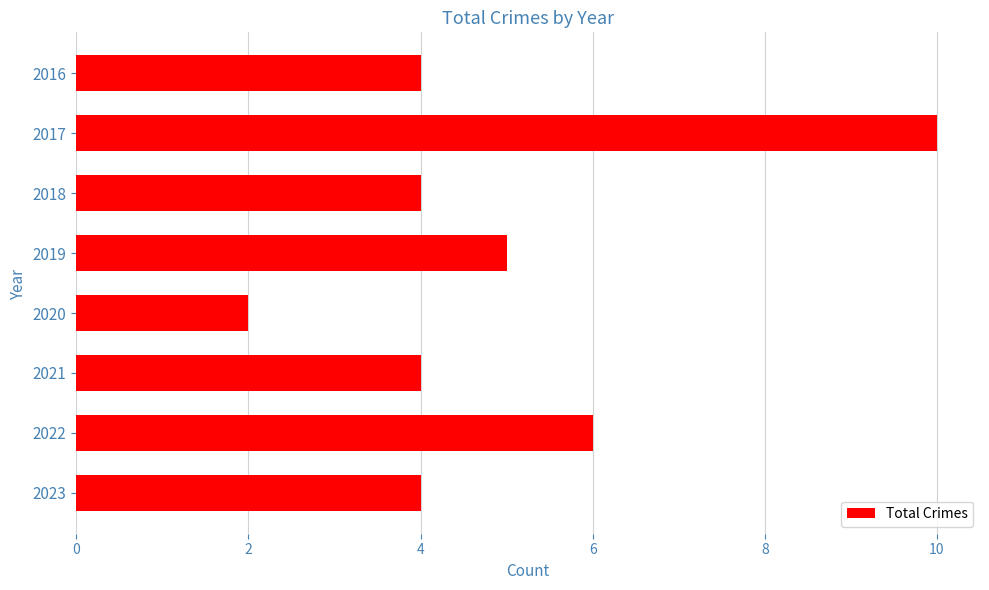

What is the average value?

5